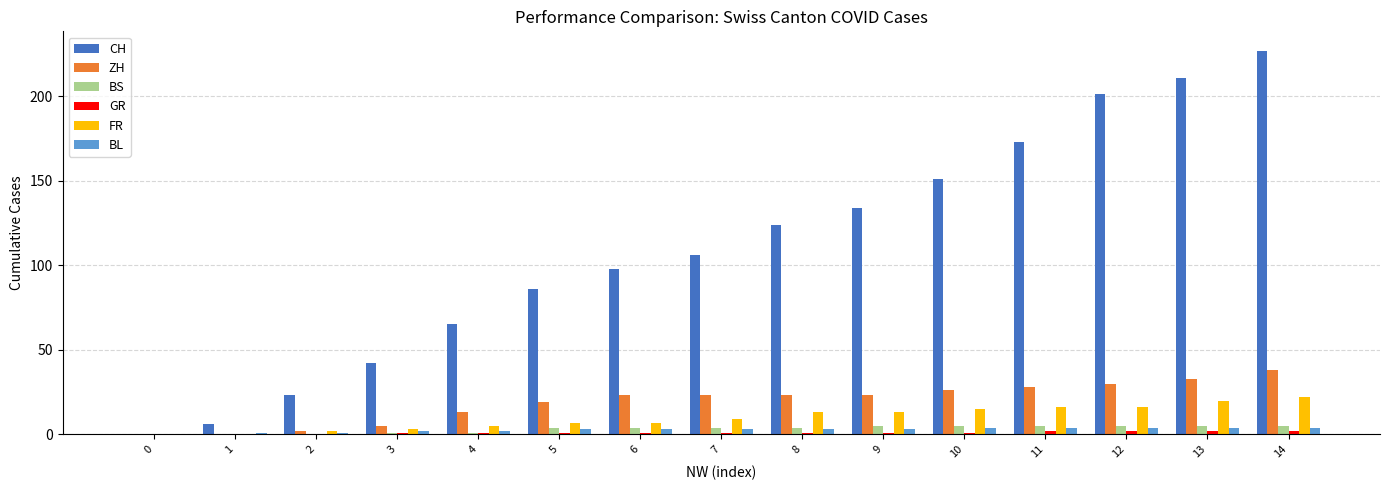

How many groups of bars are there?

15